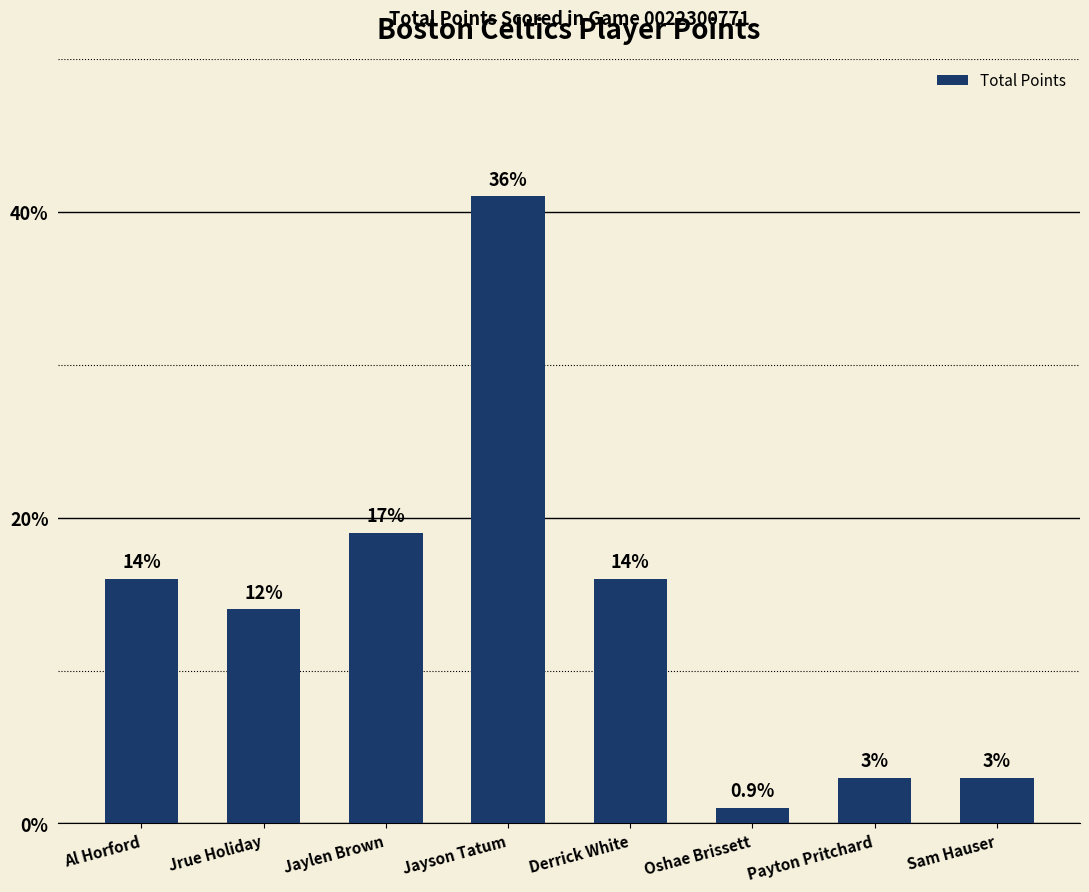

Reading left to right, list all the values displayed in this chart.

16	14	19	41	16	1	3	3